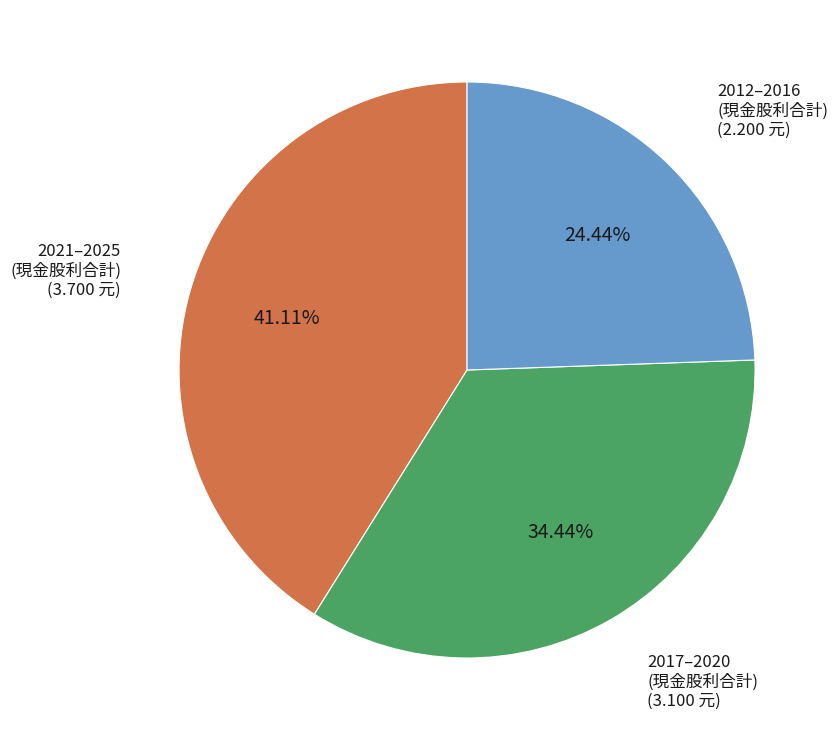

Is there any slice that represents more than half of the pie?

No